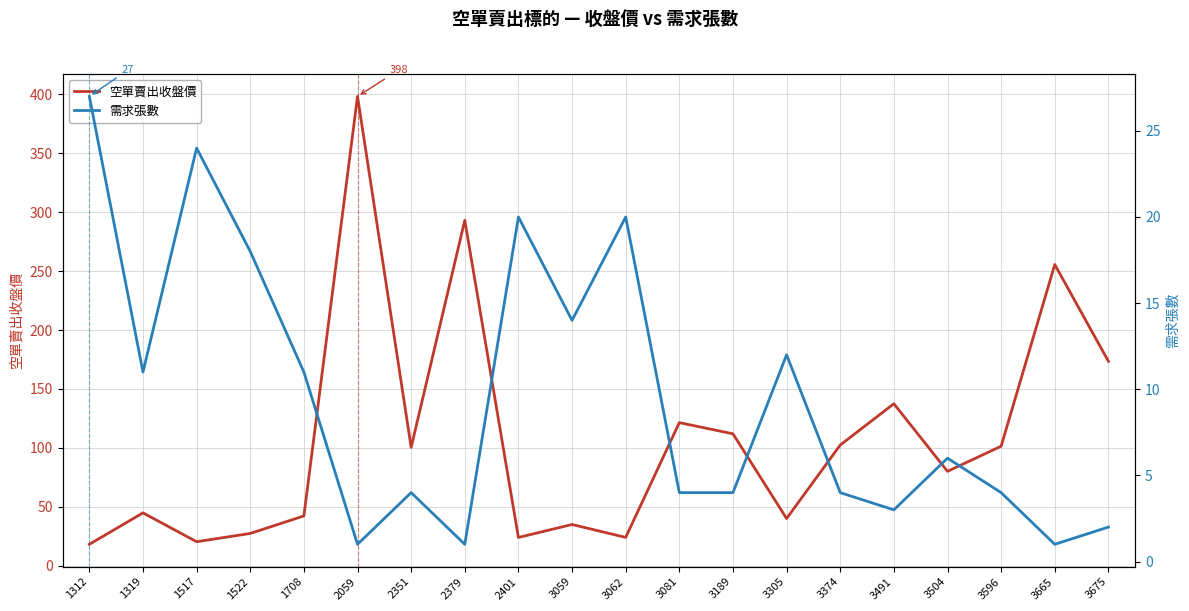

Which label corresponds to the smallest value in the chart?

2059